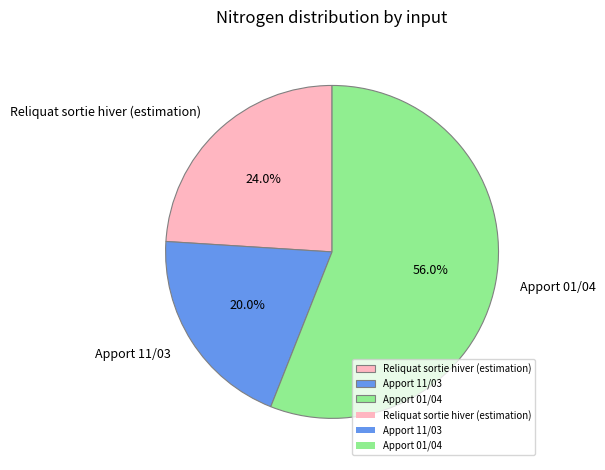

Which slice is the smallest?

Apport 11/03